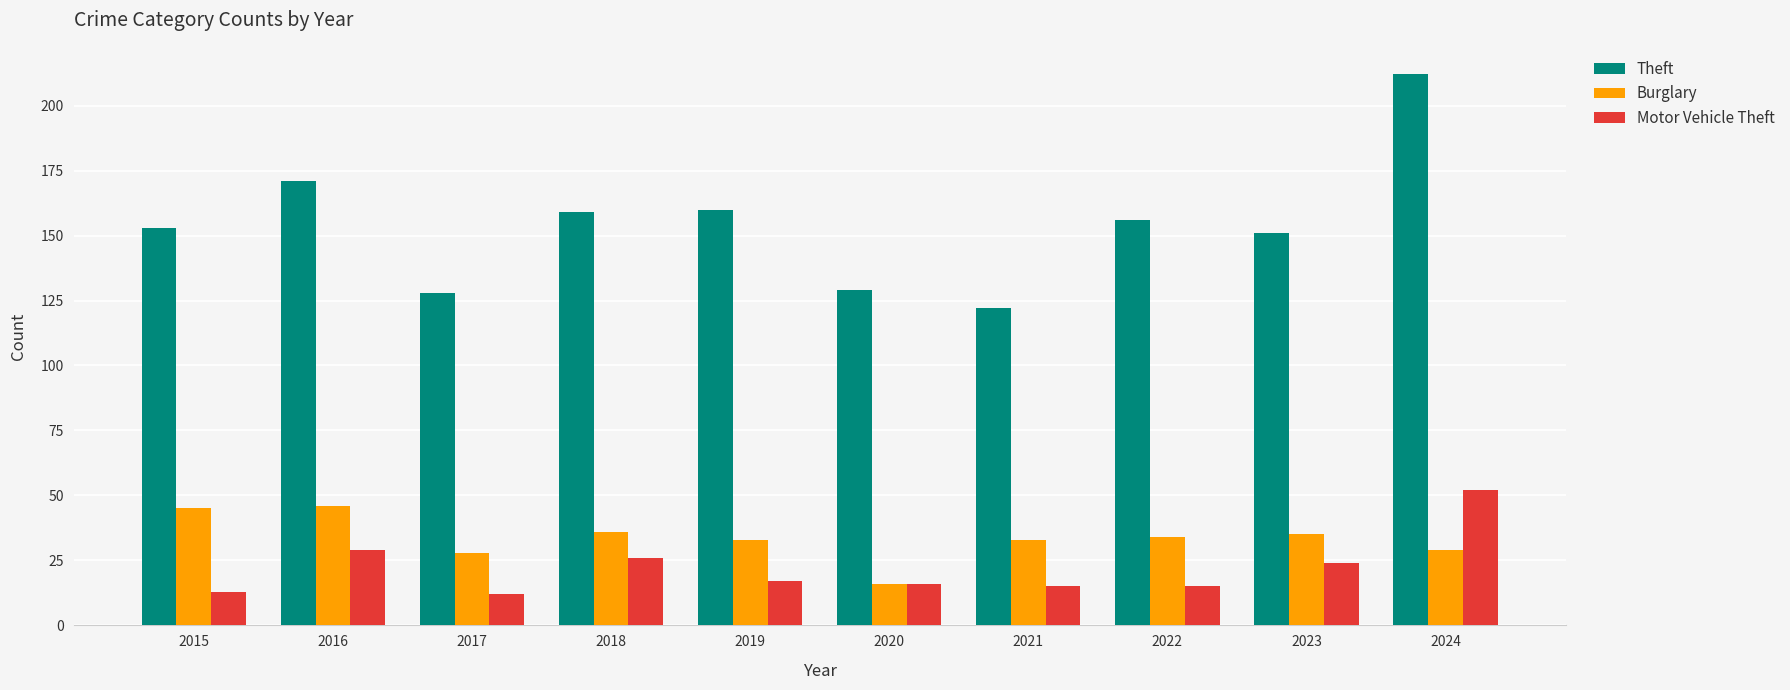

Reading left to right, extract all data points from this chart.

Theft: 153	171	128	159	160	129	122	156	151	212
Burglary: 45	46	28	36	33	16	33	34	35	29
Motor Vehicle Theft: 13	29	12	26	17	16	15	15	24	52